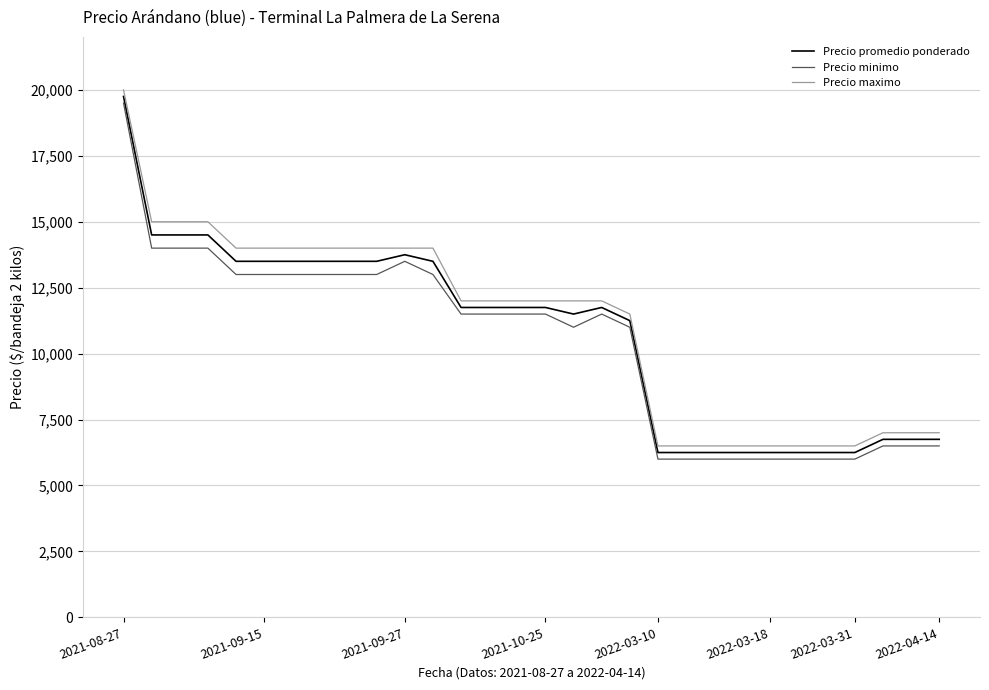

At how many categories does at least one series exceed 14711?

4